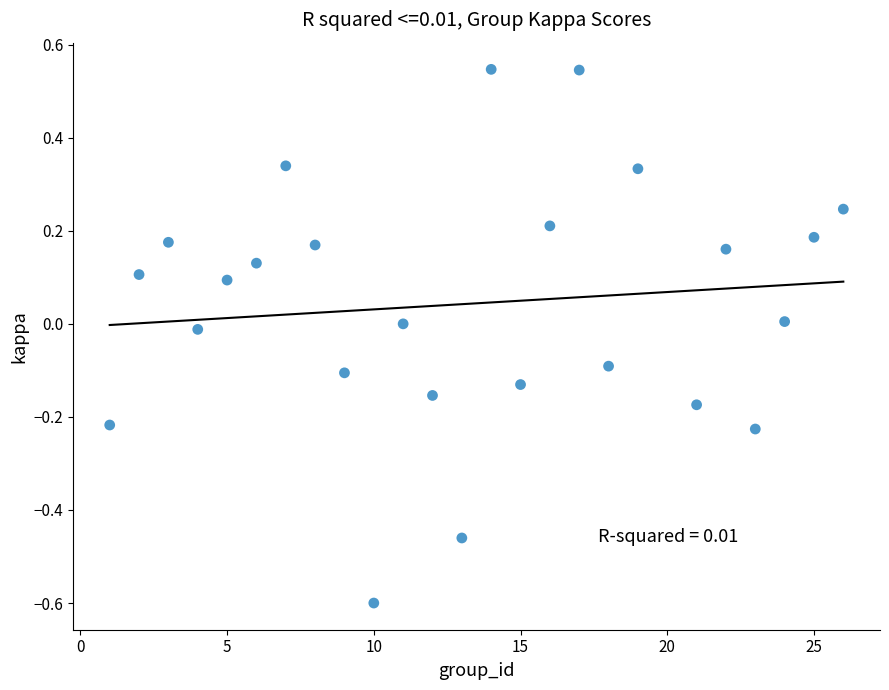

What is the range of Y values (max minus min)?

1.1